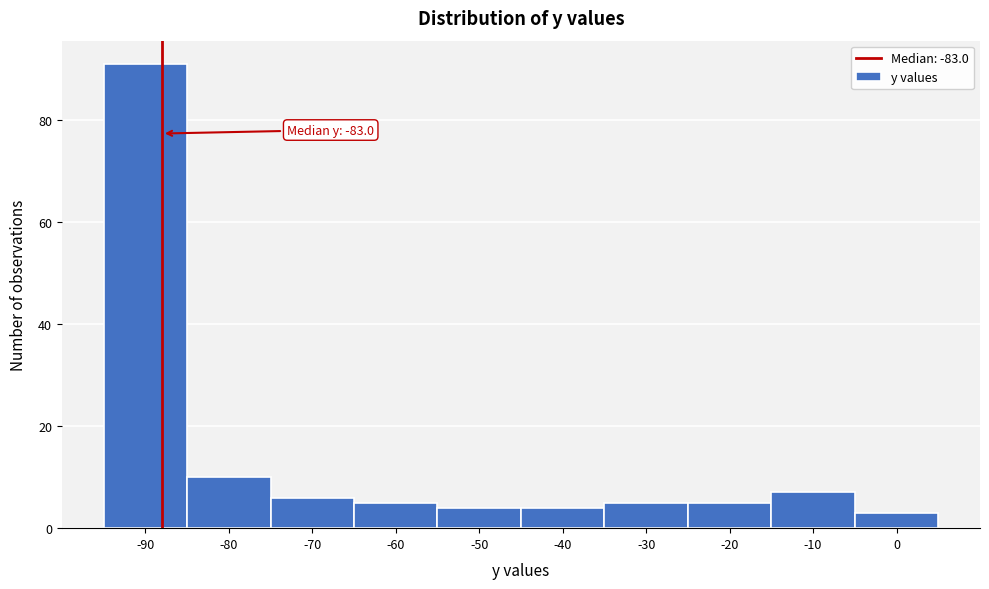

Reading left to right, transcribe all the data shown in this chart.

-90=91	-80=10	-70=6	-60=5	-50=4	-40=4	-30=5	-20=5	-10=7	0=3